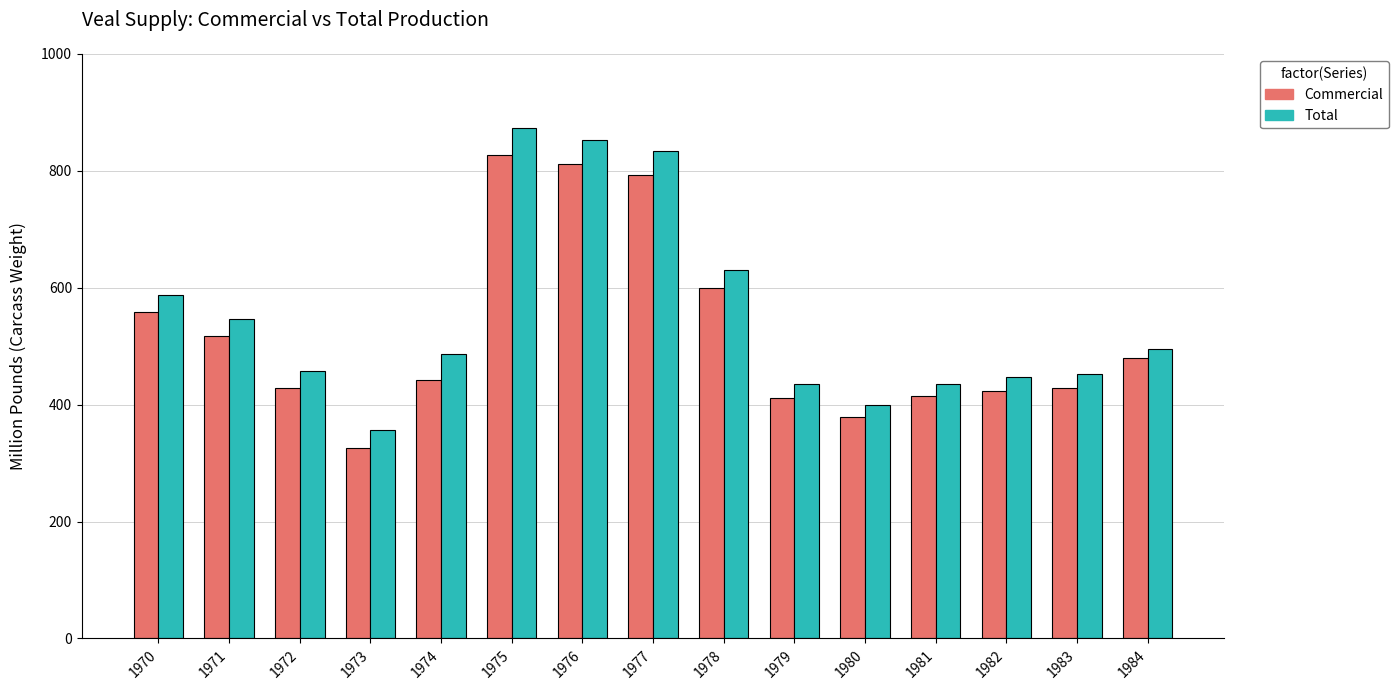

Is the value of Commercial at 1984 greater than the value of Total at 1977?

No